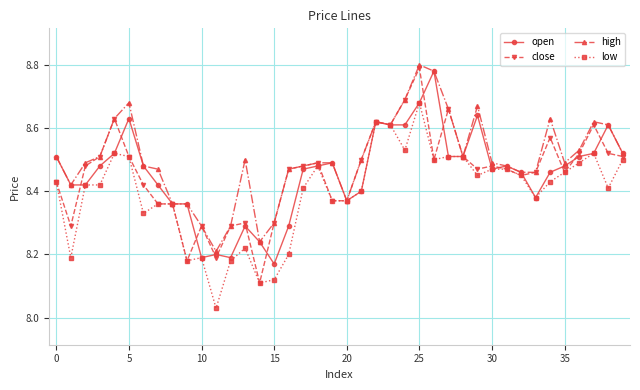

What are all the series names shown in the legend?

open, close, high, low